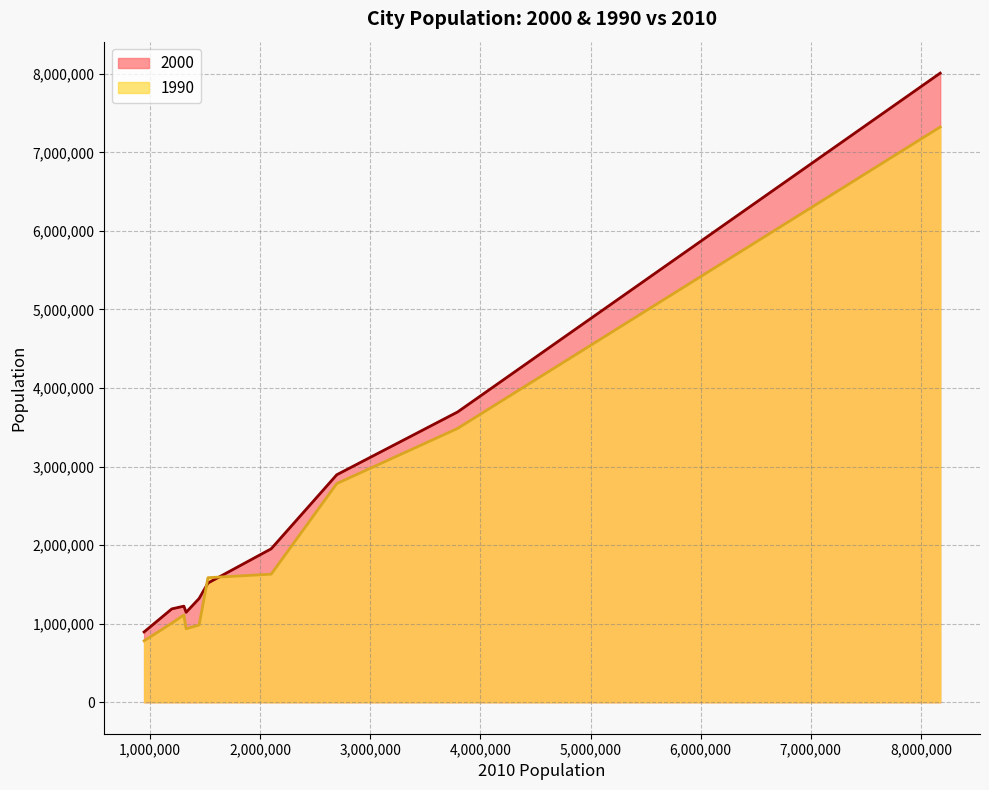

At which category is the sum across all series the highest?

New York, NY